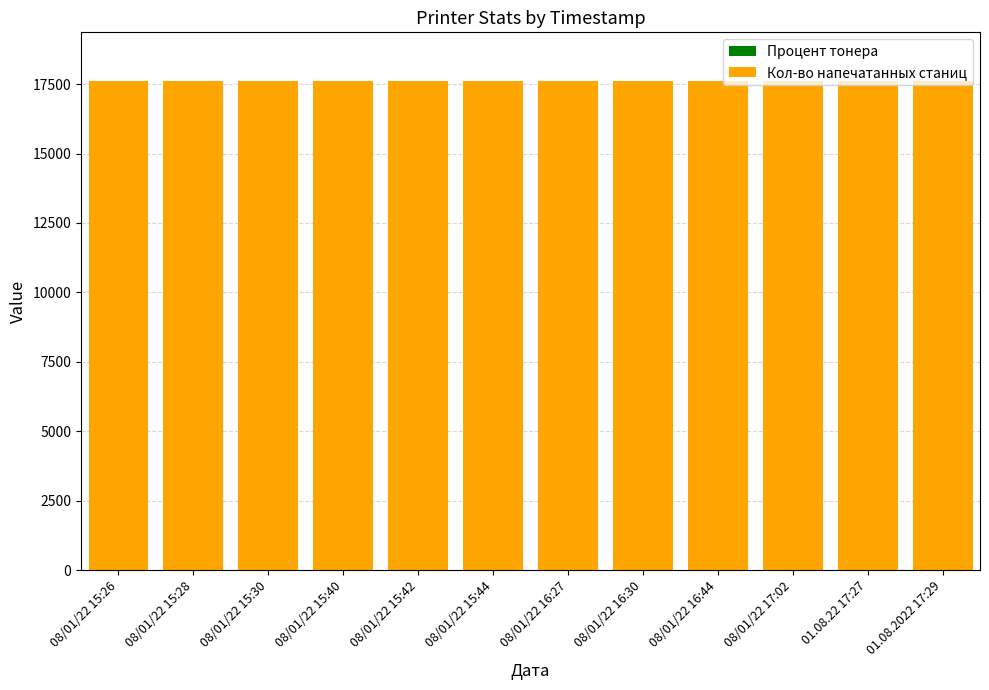

What is the average value of the Процент тонера series?

0.5